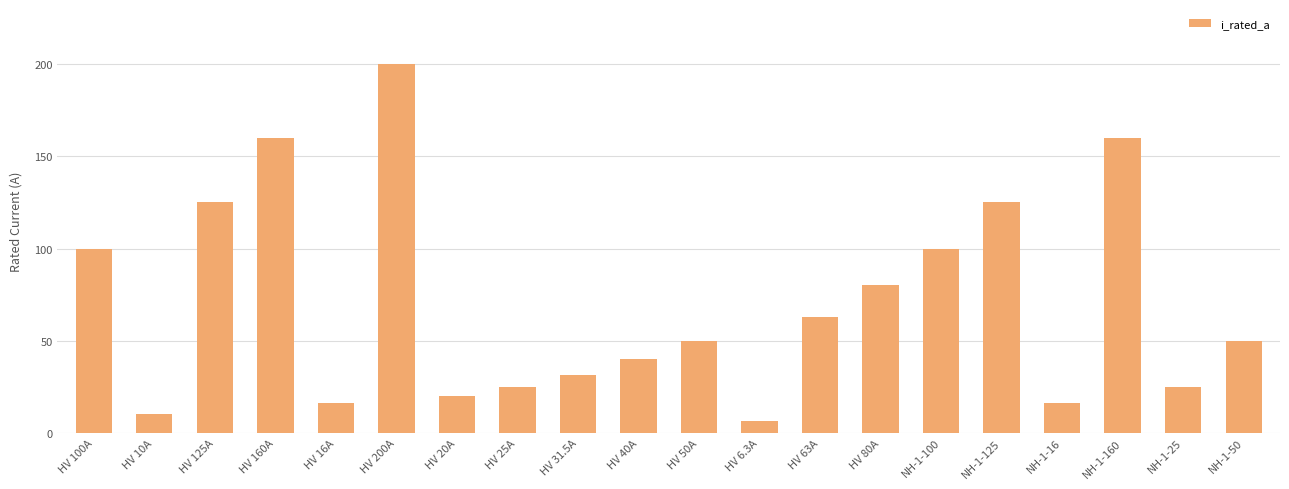

What value does the data have at NH-1-50?

50.0